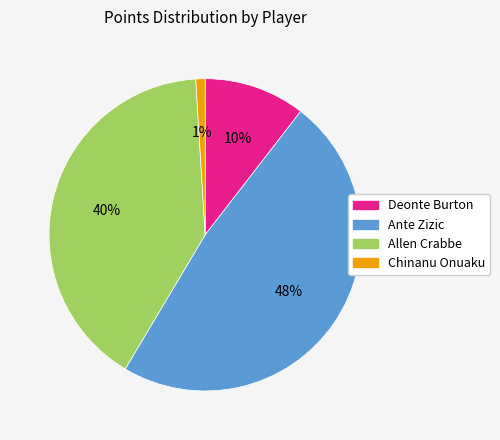

Which has a higher value, Deonte Burton or Chinanu Onuaku?

Deonte Burton